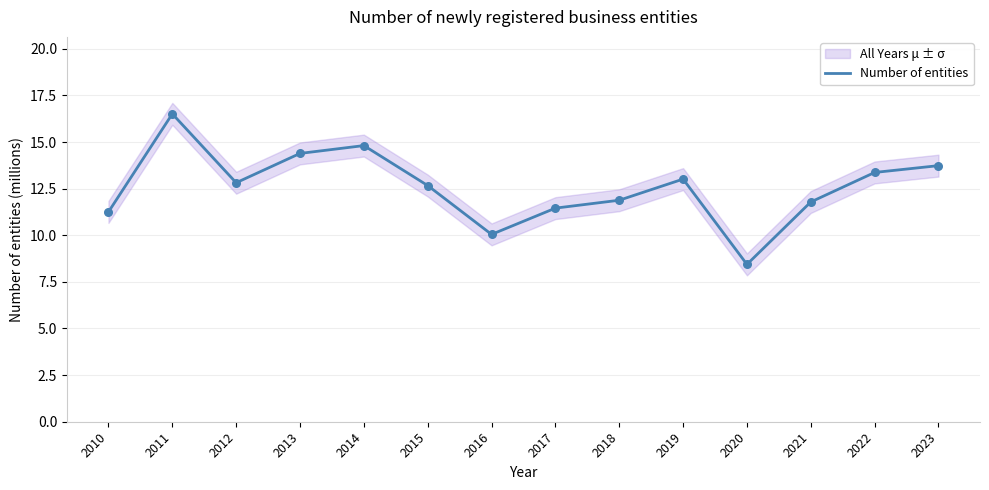

Which has a higher value, 2016 or 2018?

2018